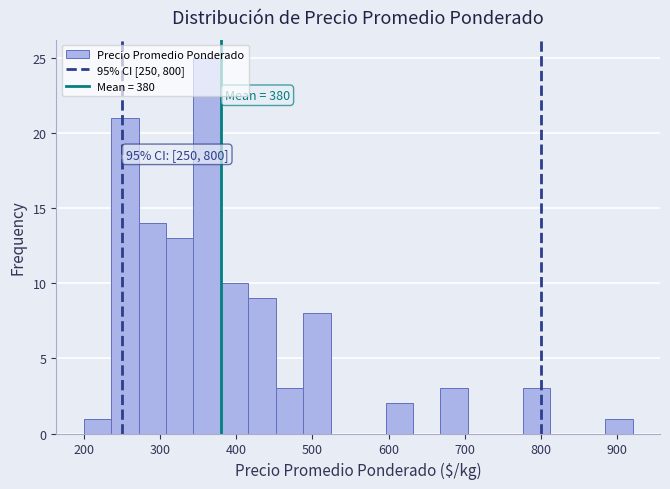

Around what value on the x-axis is the tallest bar? Give the approximate position of its centre, as read against the axis.

360